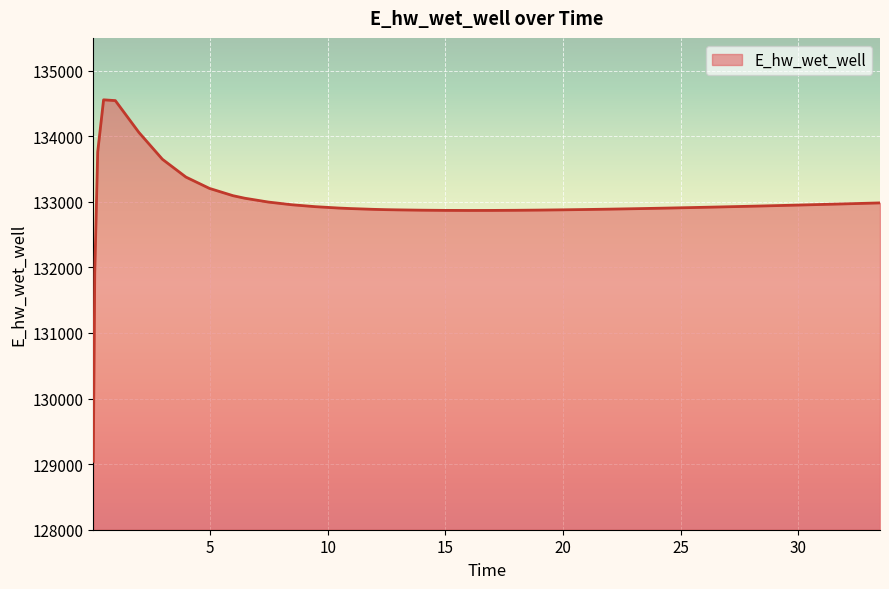

What is the difference between the maximum and minimum values?

5512.3